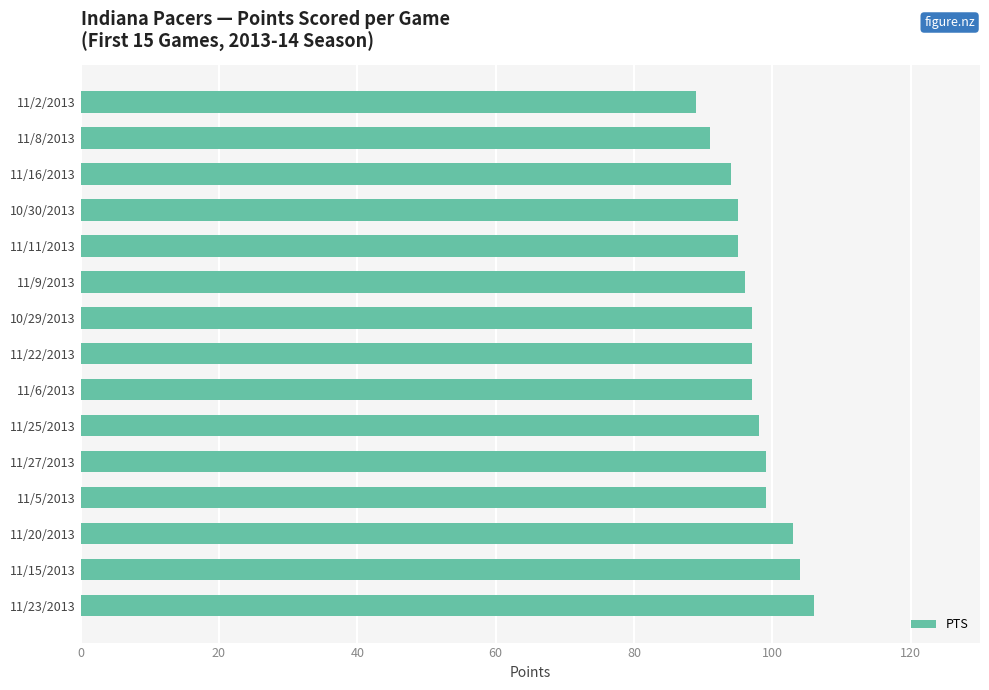

How many data points does each series have?

15